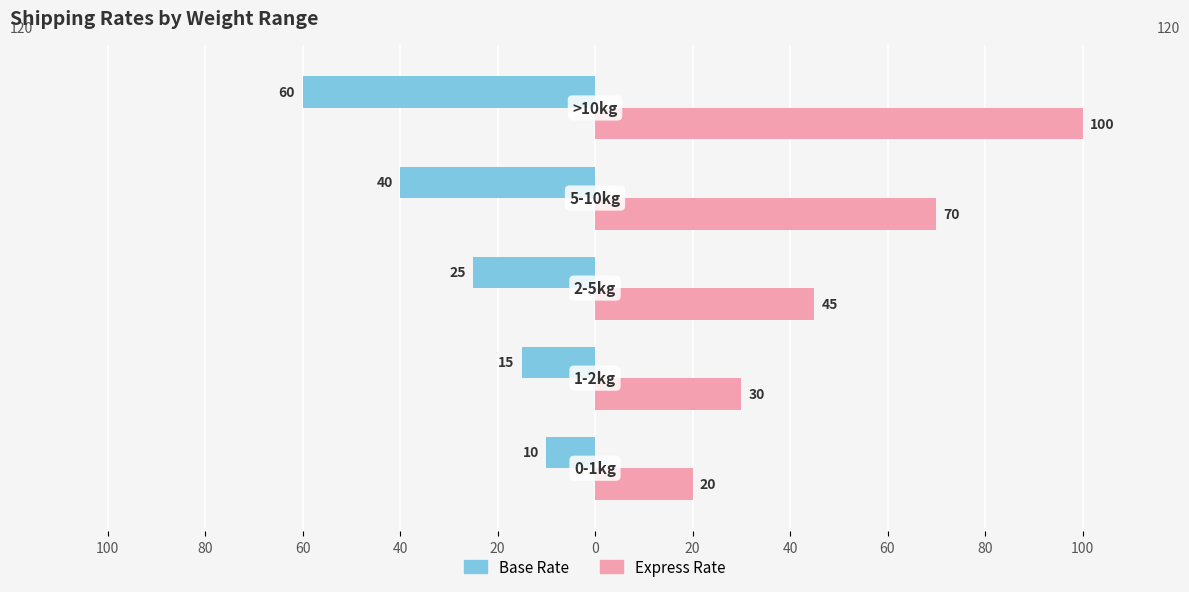

Reading left to right, extract all data points from this chart.

base_rate: -10	-15	-25	-40	-60
express_rate: 20	30	45	70	100